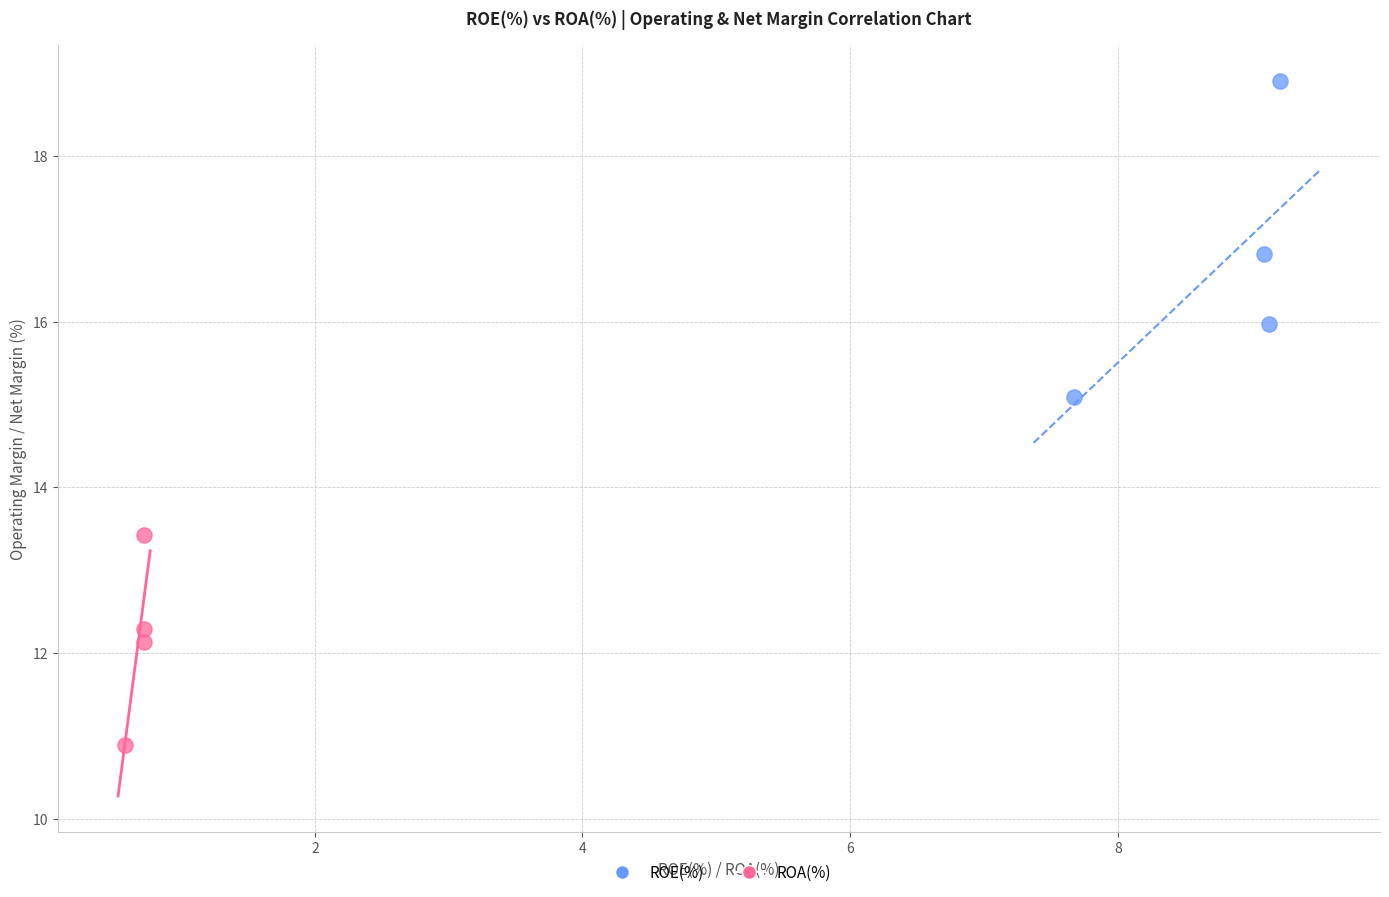

Which series has the largest Y range (max minus min)?

ROE(%)